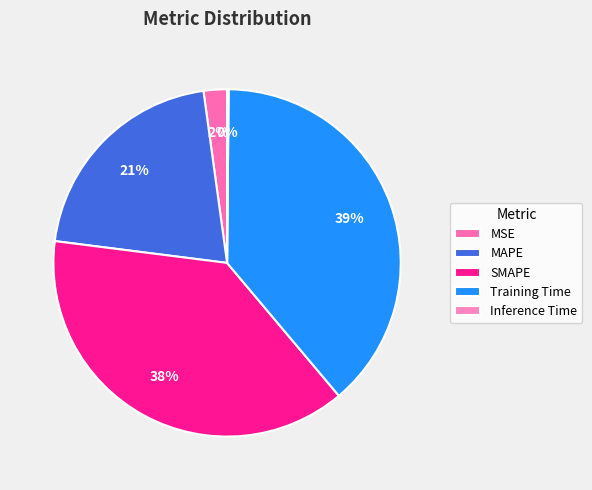

Does Inference Time account for over 50% of the chart?

No